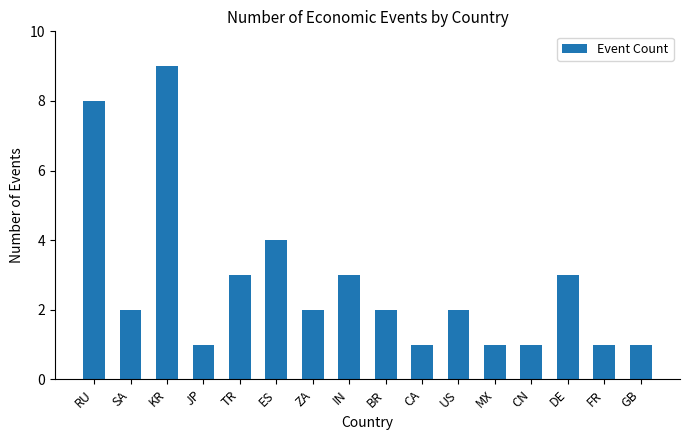

Which has a higher value, JP or SA?

SA